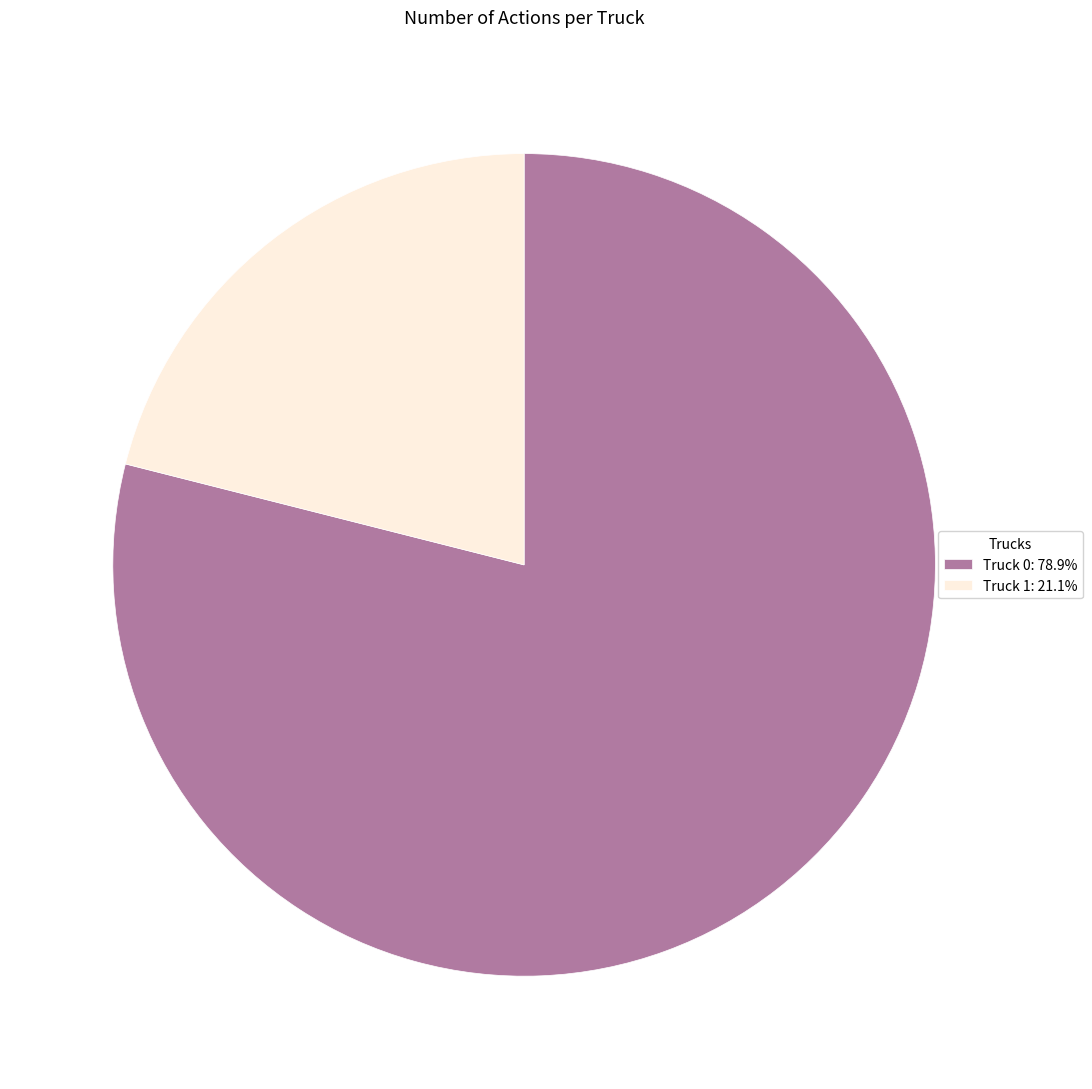

True or false: Truck 0 accounts for 92% of the total.

False